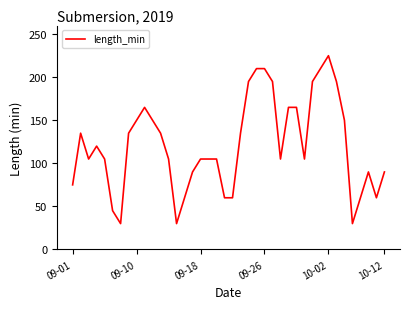

What is the maximum value shown in the chart?

225